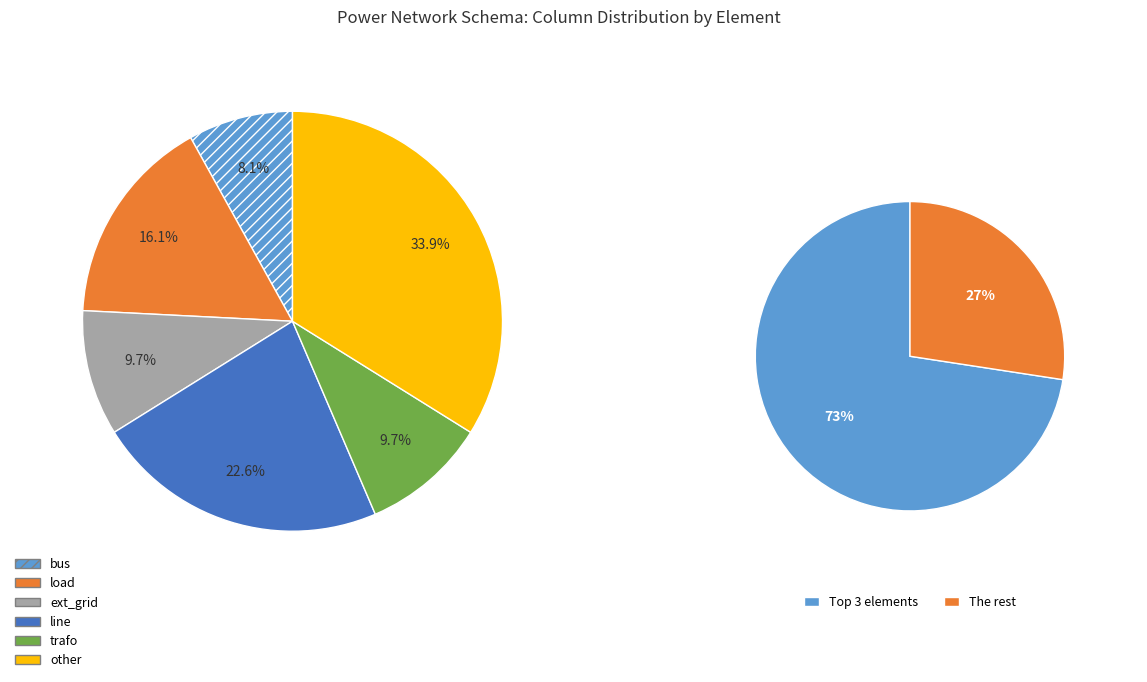

To the nearest percent, what is the average slice percentage?

17%